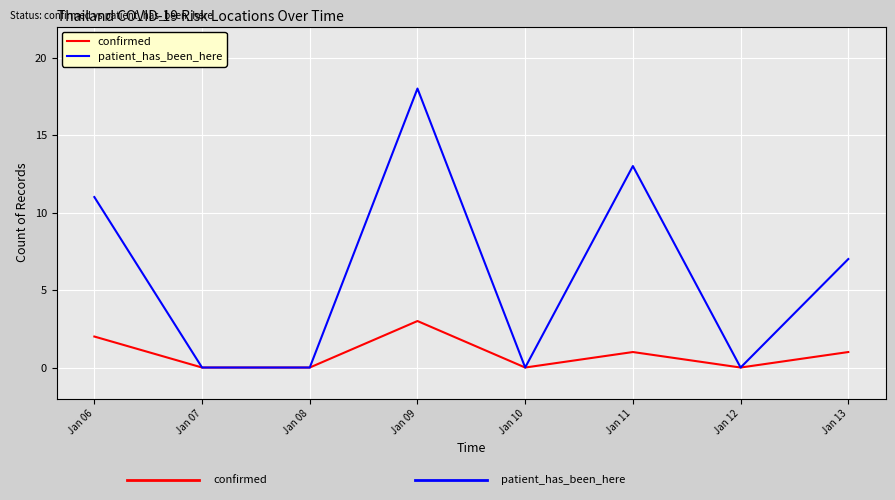

Rank the series by their average value, from lowest to highest.

confirmed, patient_has_been_here